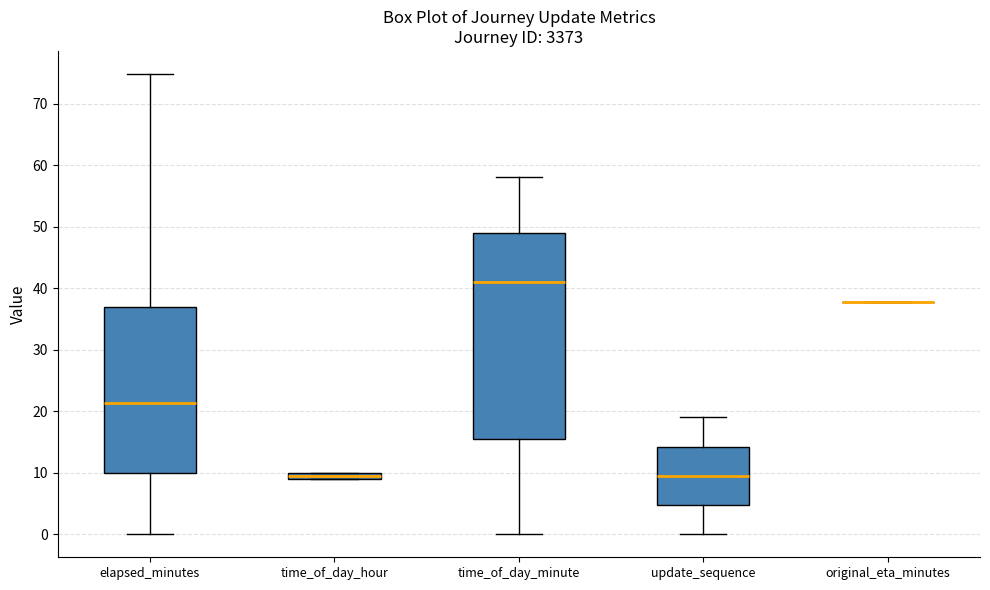

Where is the upper edge of the box for update_sequence on the y-axis? The values are not printed on the chart, so give them approximately, as read against the axis.

14